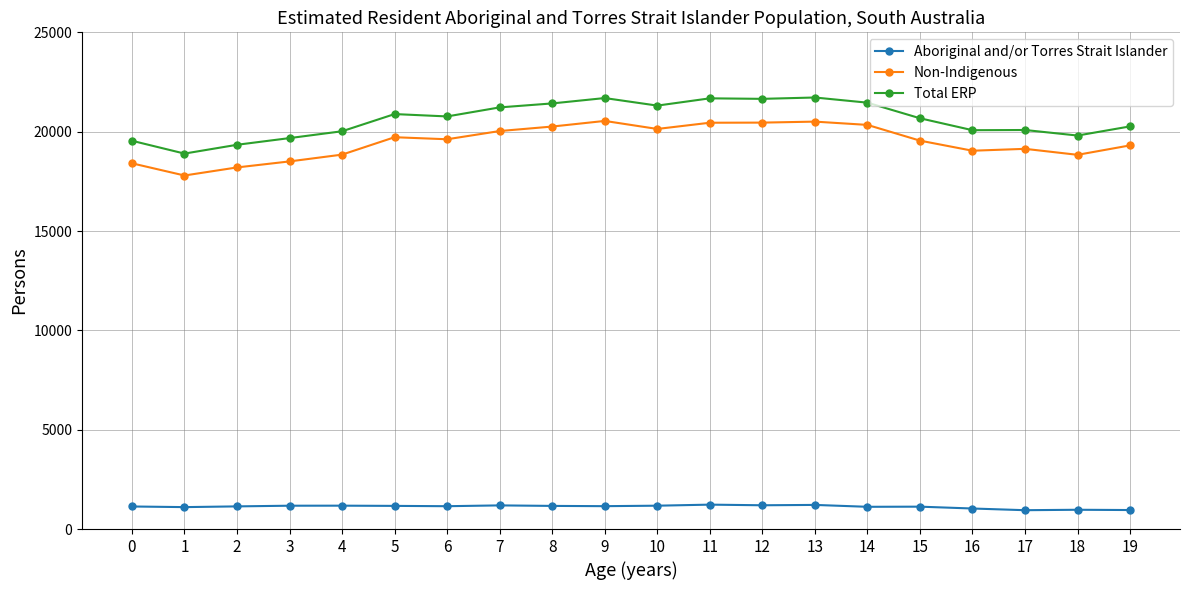

What is the value of the Non-Indigenous point at the 20th from the left?

19310